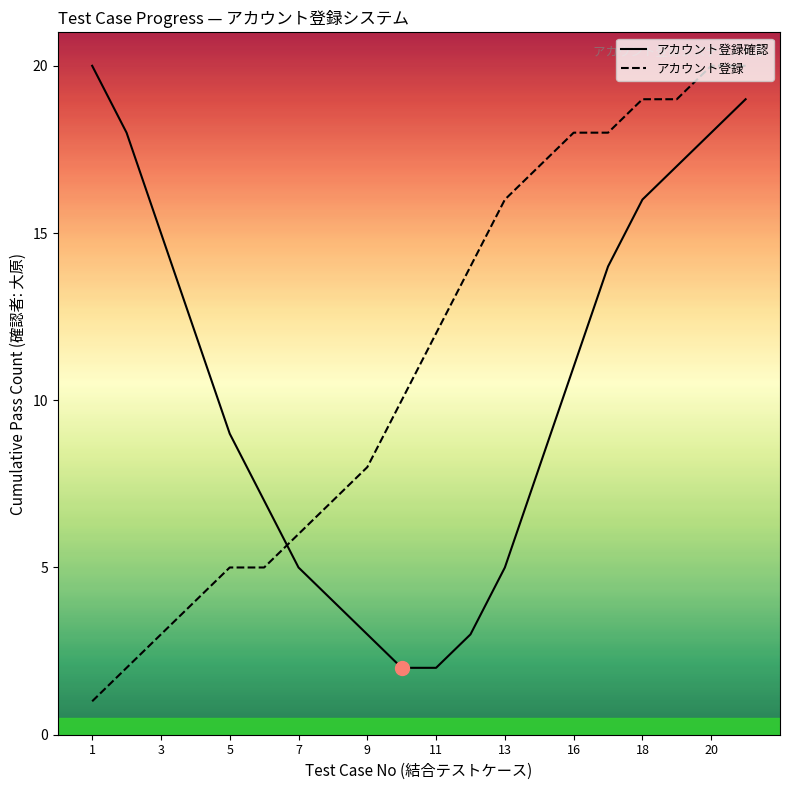

What is the maximum value for アカウント登録?

20